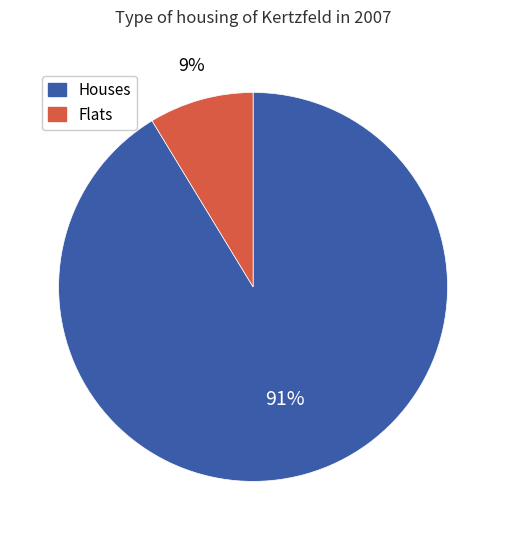

How many slices are in this pie chart?

2